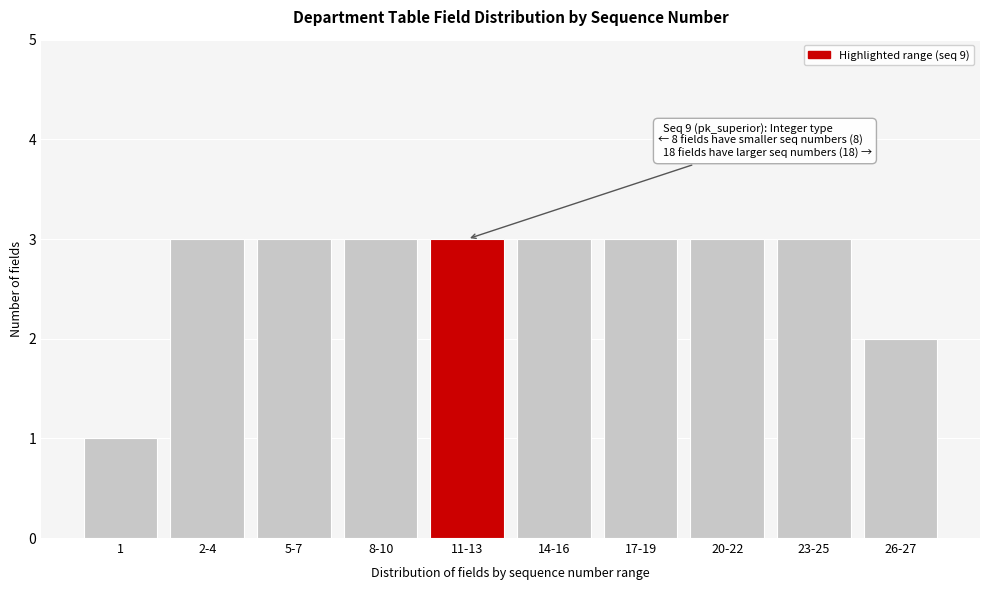

Reading left to right, extract all data points from this chart.

1	3	3	3	3	3	3	3	3	2